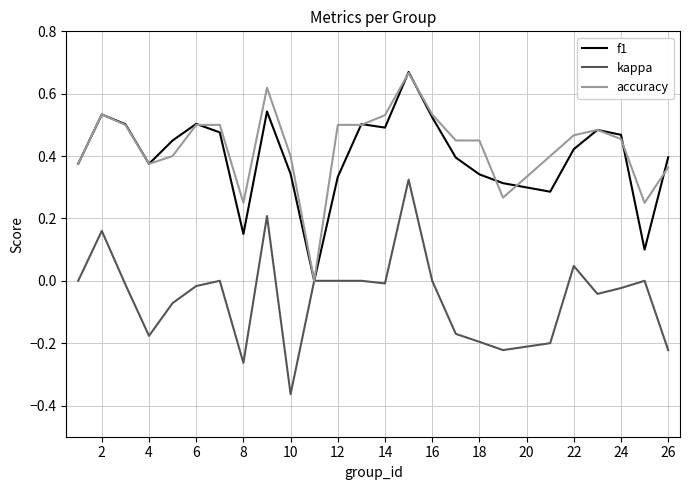

Which label corresponds to the smallest value in the chart?

10